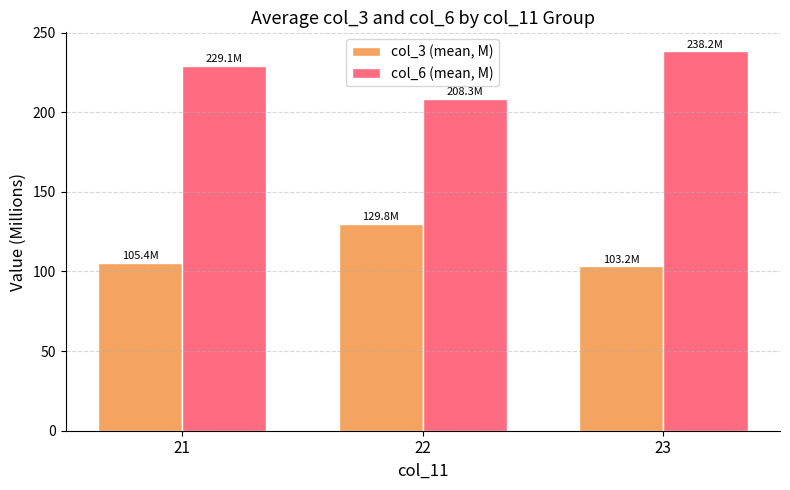

Rank the series by their maximum value, from lowest to highest.

col_3 (mean, M), col_6 (mean, M)